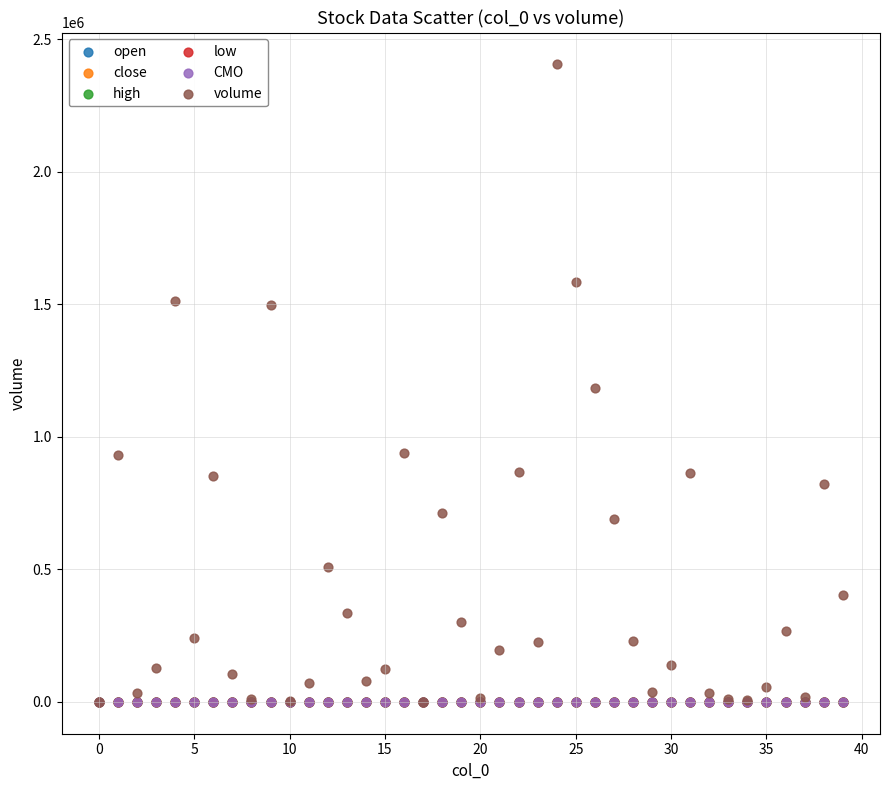

What are all the series names shown in the legend?

open, close, high, low, CMO, volume